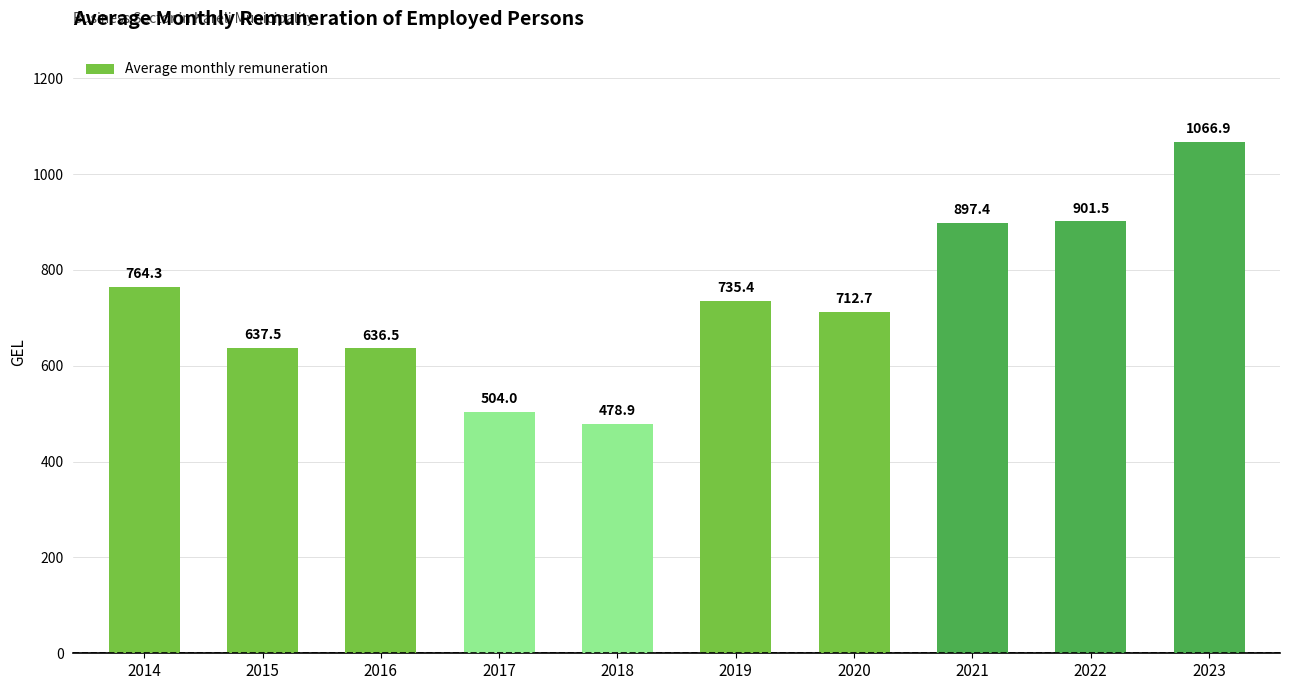

Count the number of values greater than 735.

5